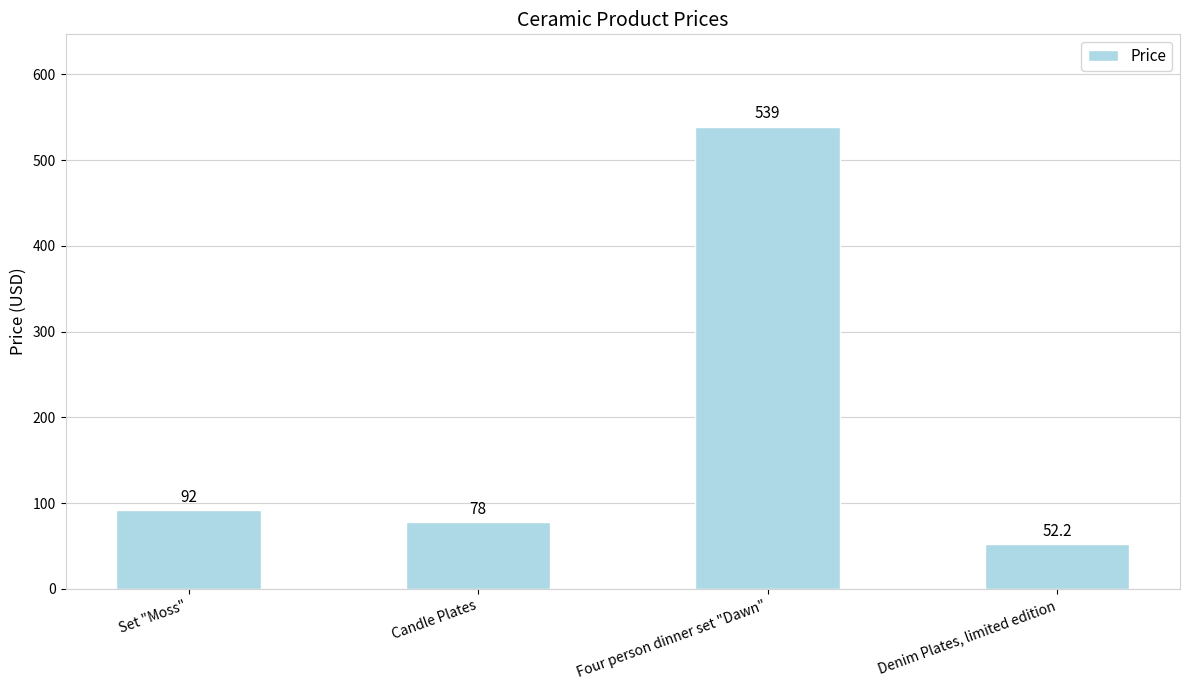

Reading right to left, transcribe all the data shown in this chart.

Denim Plates, limited edition=52.2	Four person dinner set "Dawn"=539.0	Candle Plates=78.0	Set "Moss"=92.0